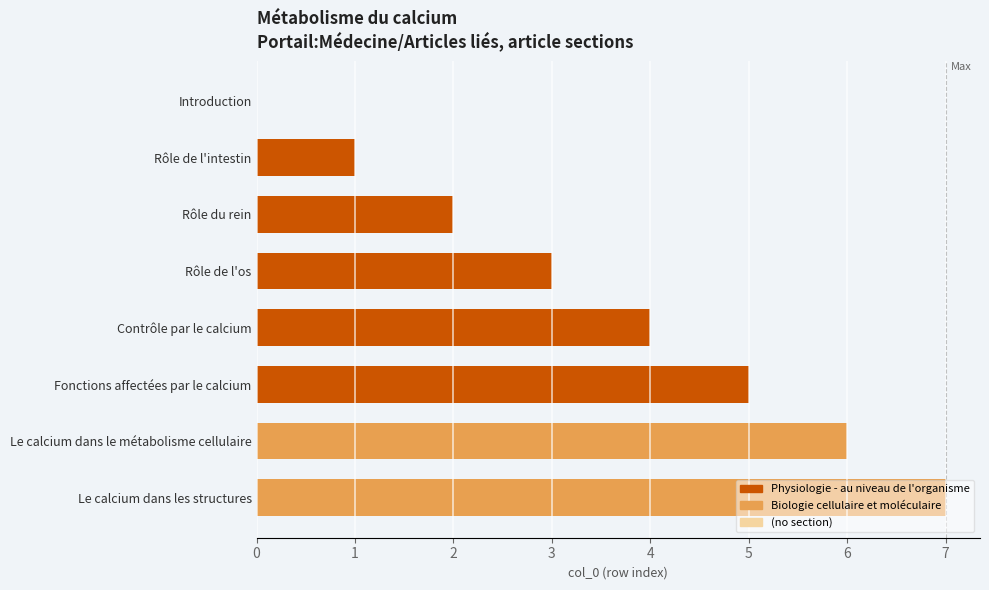

Read the value at Fonctions affectées par le calcium.

5